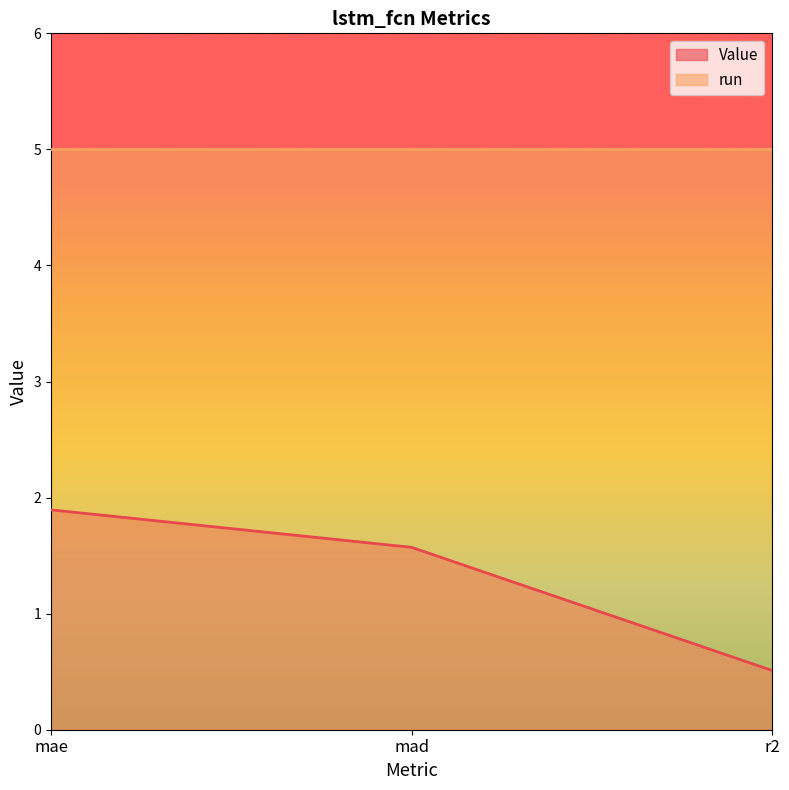

Count the values in the range 0 to 1.

1